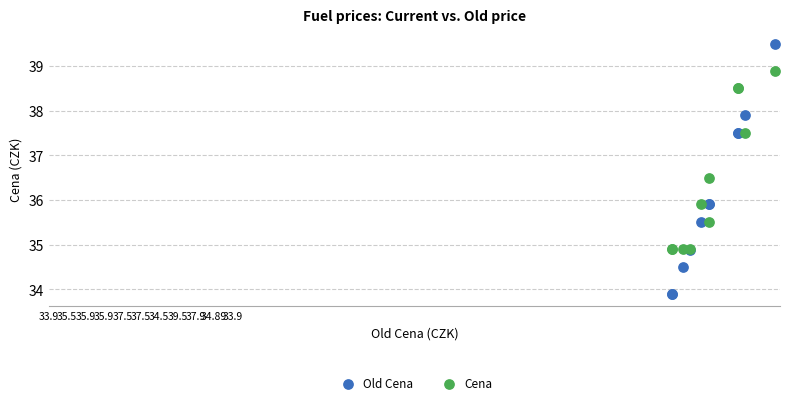

What is the X range (max minus min) for the scatter plot?

5.6